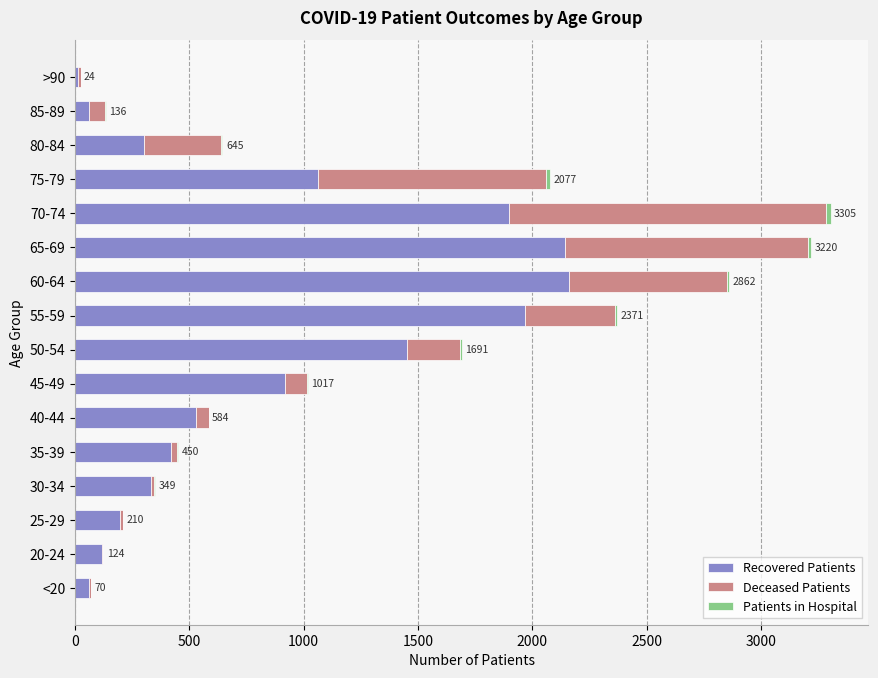

How many categories are shown in the chart?

16